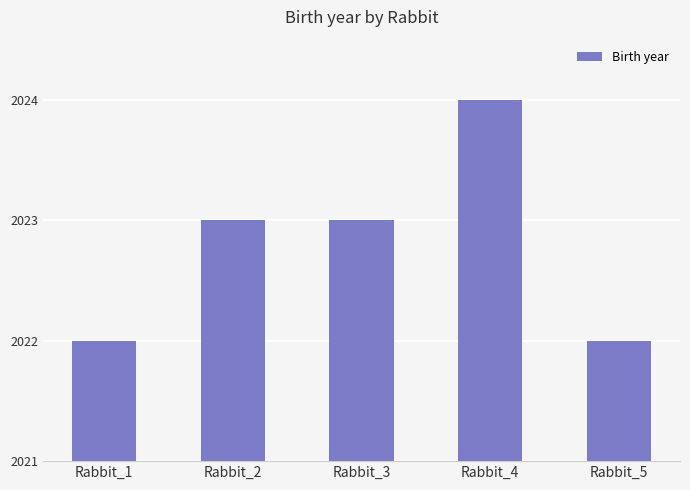

Is it true that the value at Rabbit_4 is 2024?

True